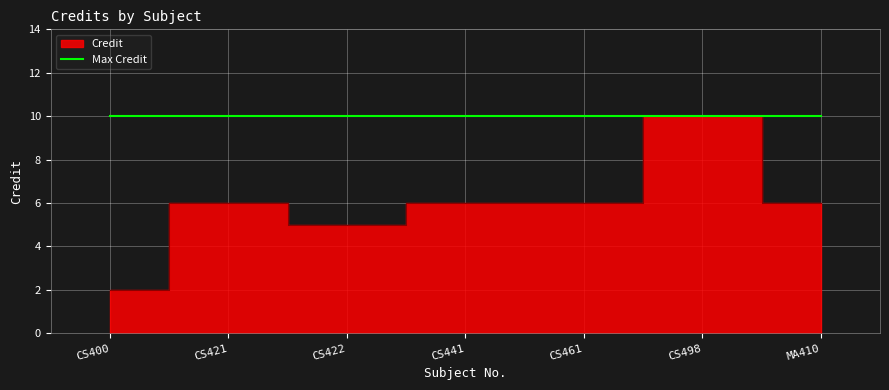

Reading left to right, list all the values displayed in this chart.

2	6	5	6	6	10	6